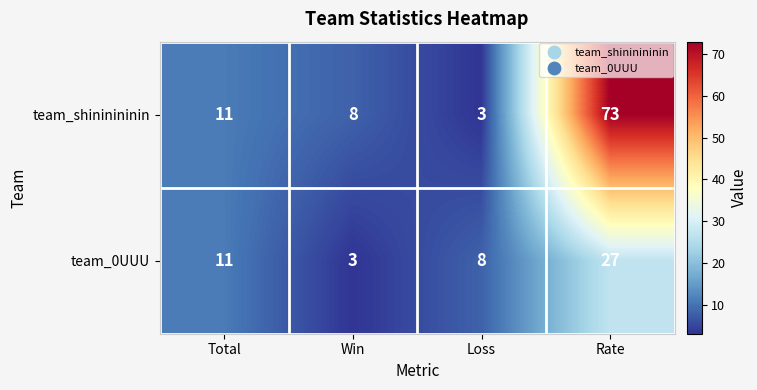

How many distinct data groups are displayed?

2